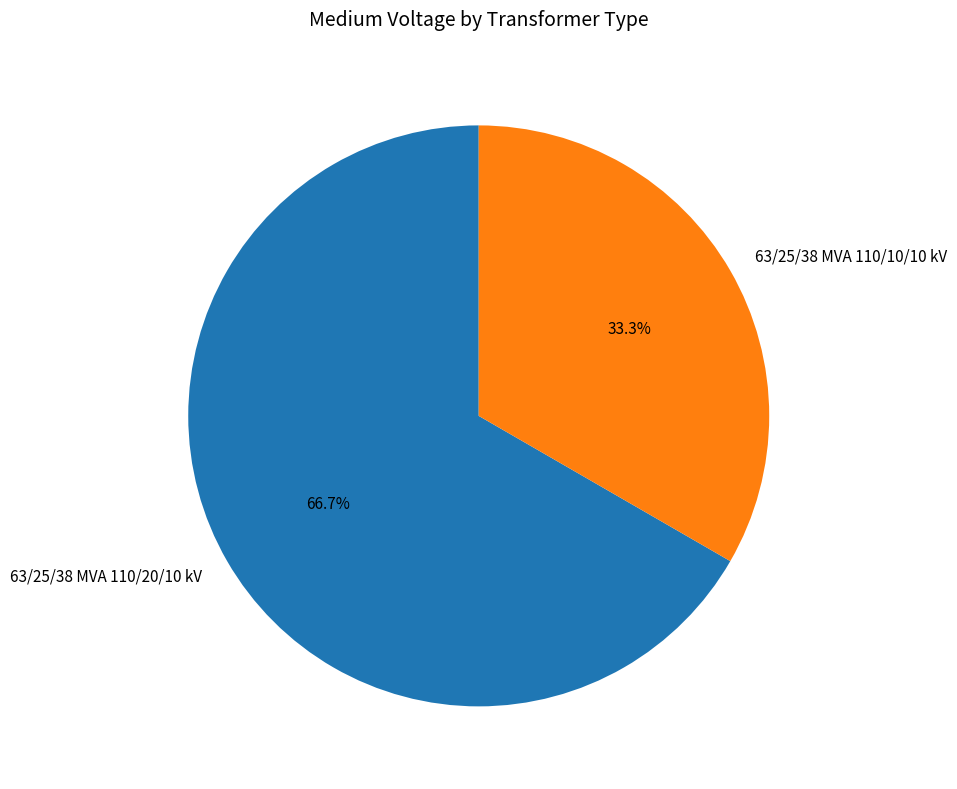

Between 63/25/38 MVA 110/20/10 kV and 63/25/38 MVA 110/10/10 kV, which is larger?

63/25/38 MVA 110/20/10 kV